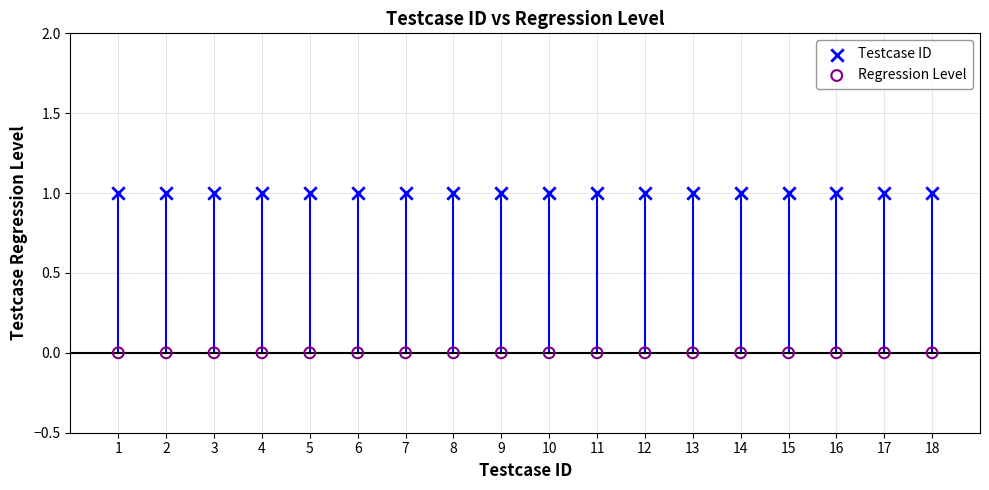

Which series contains the highest Y value?

Testcase ID